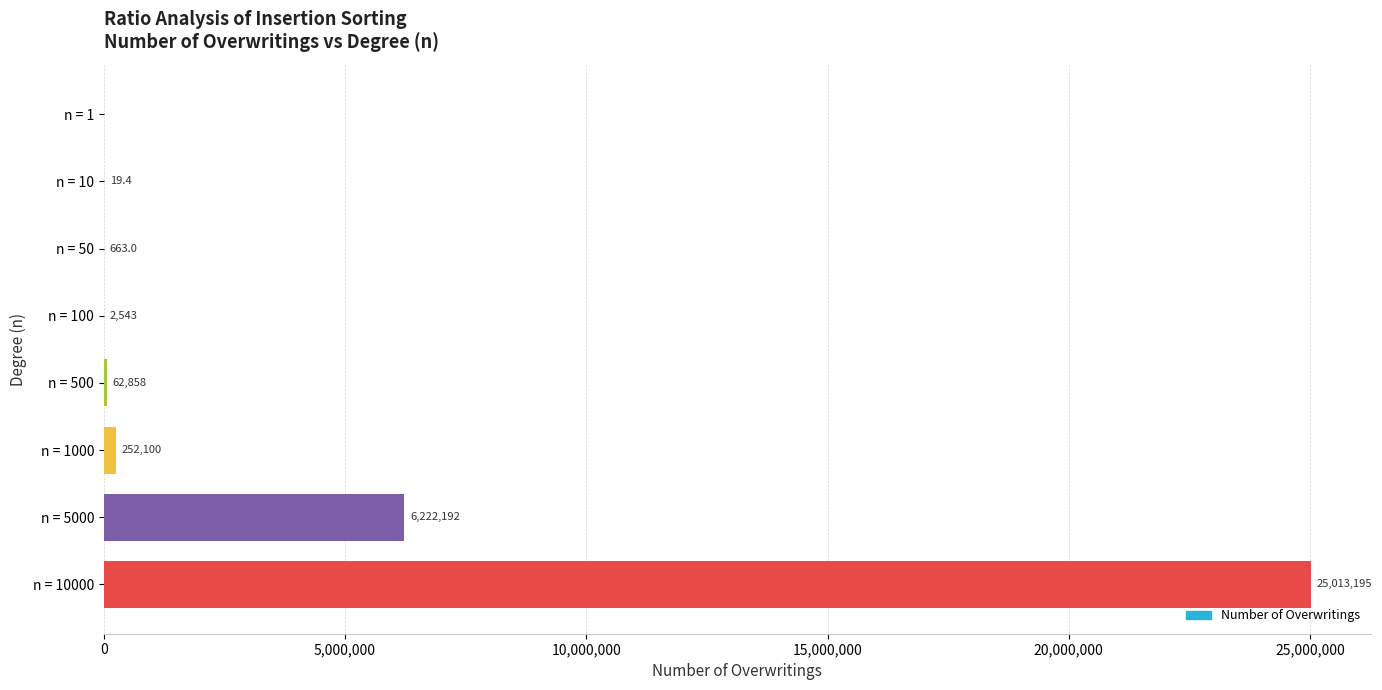

The value at n = 50 is 663.0. True or false?

True